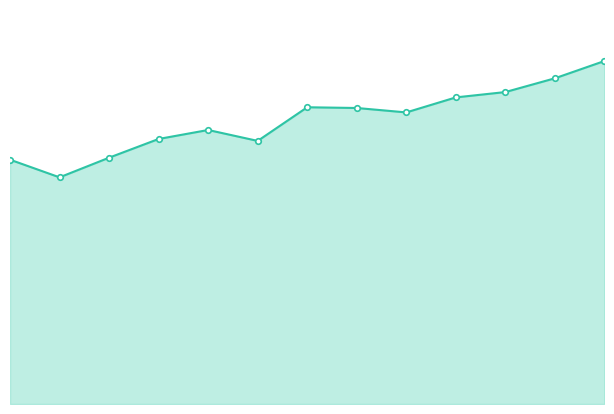

At which label is the value closest to 21197679632?

2015